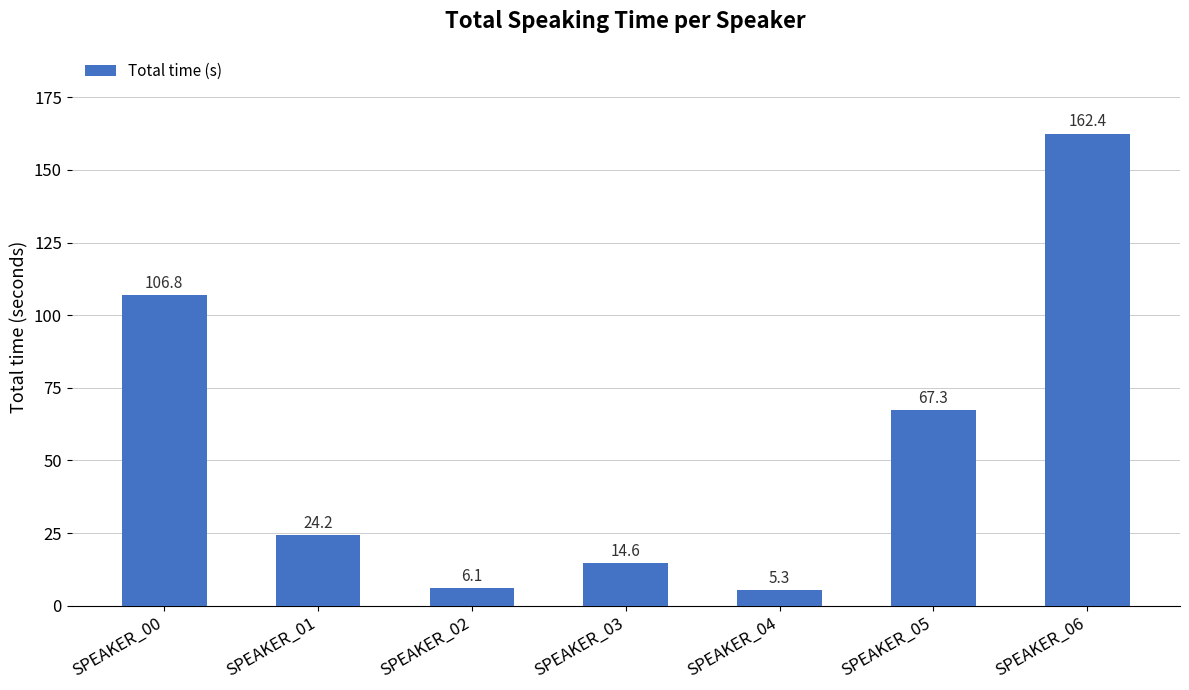

List the labels in order of value, largest first.

SPEAKER_06, SPEAKER_00, SPEAKER_05, SPEAKER_01, SPEAKER_03, SPEAKER_02, SPEAKER_04